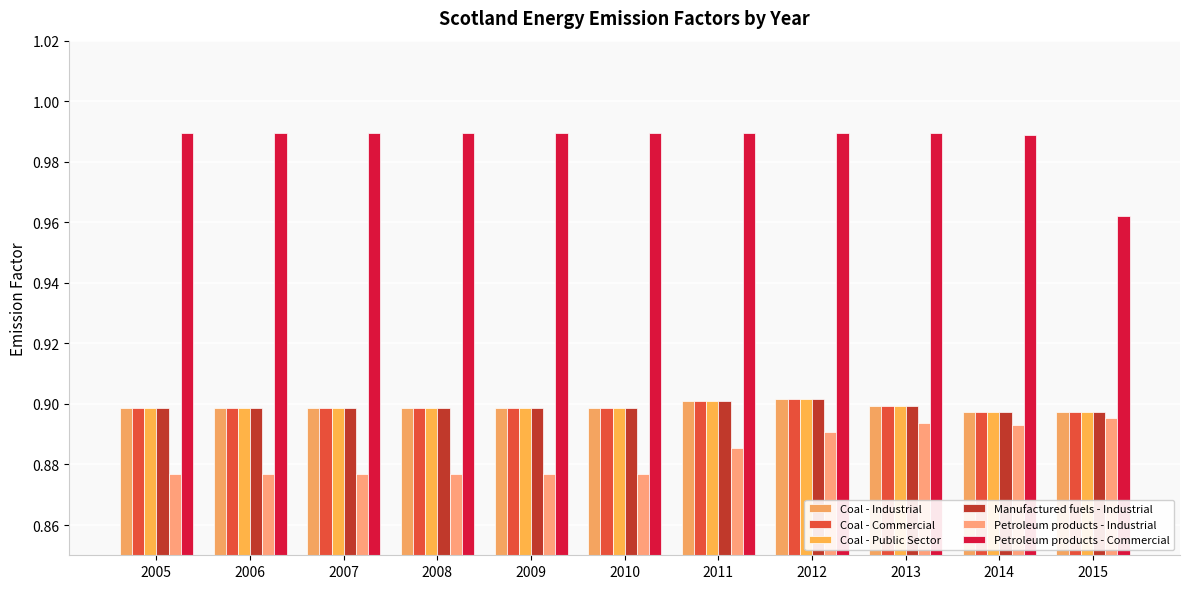

At how many categories does at least one series exceed 0?

11